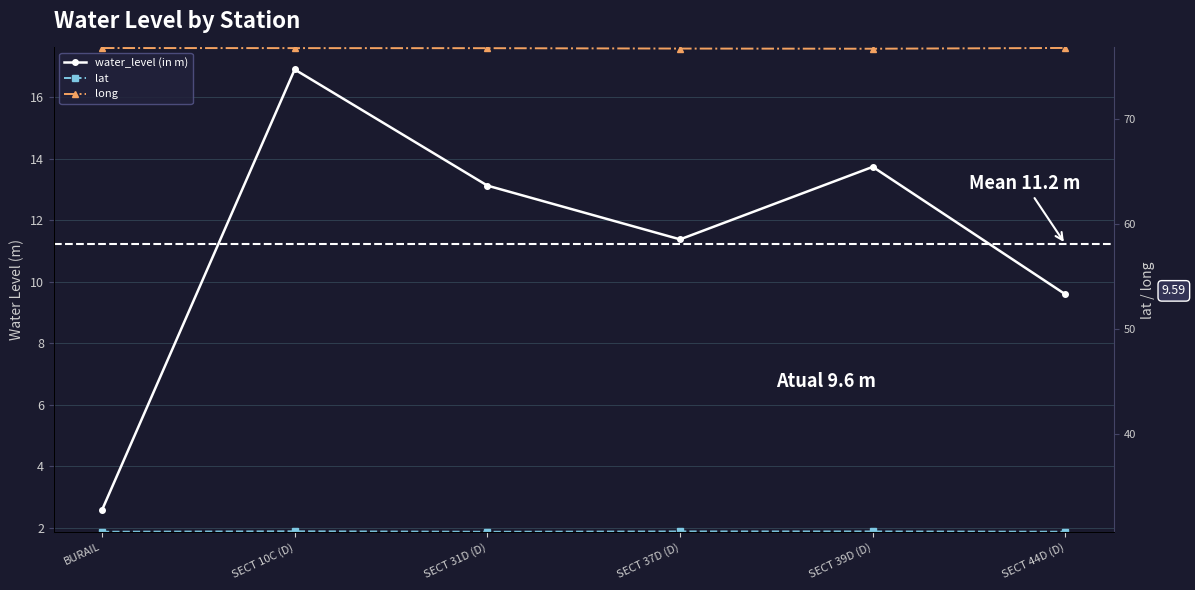

What is the maximum value shown in the chart?

76.8